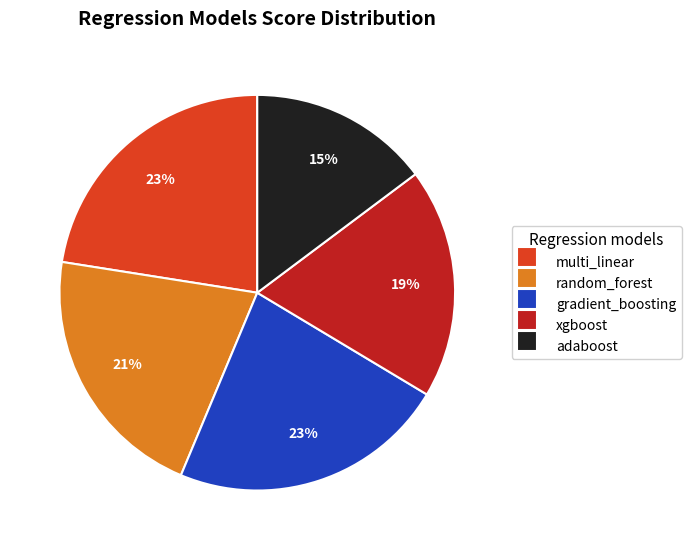

Combined, do multi_linear and gradient_boosting account for over 50%?

No